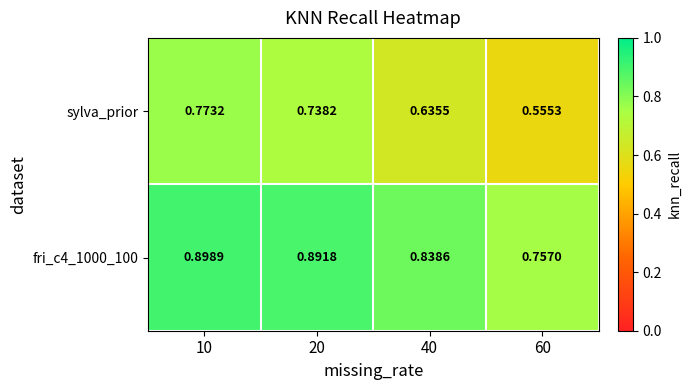

Is the value of sylva_prior at 40 greater than the value of fri_c4_1000_100 at 10?

No